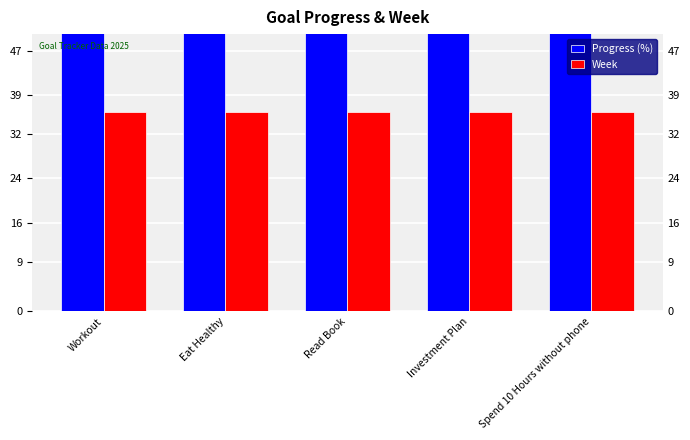

Rank the categories by Progress (%) value from lowest to highest.

Workout, Eat Healthy, Read Book, Investment Plan, Spend 10 Hours without phone